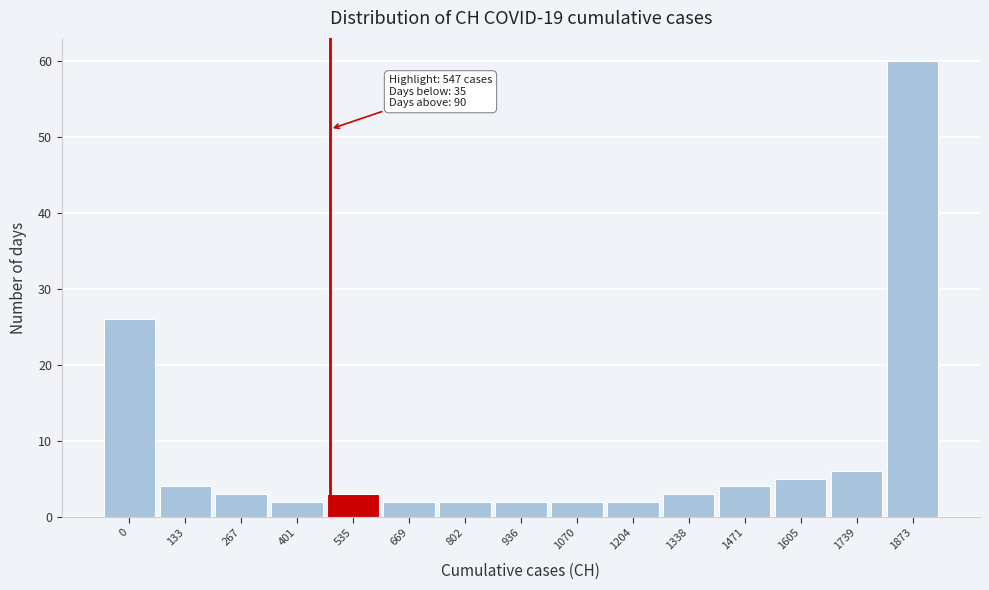

Reading left to right, what are all the values shown in this chart?

0=26	133=4	267=3	401=2	535=3	669=2	802=2	936=2	1070=2	1204=2	1338=3	1471=4	1605=5	1739=6	1873=60